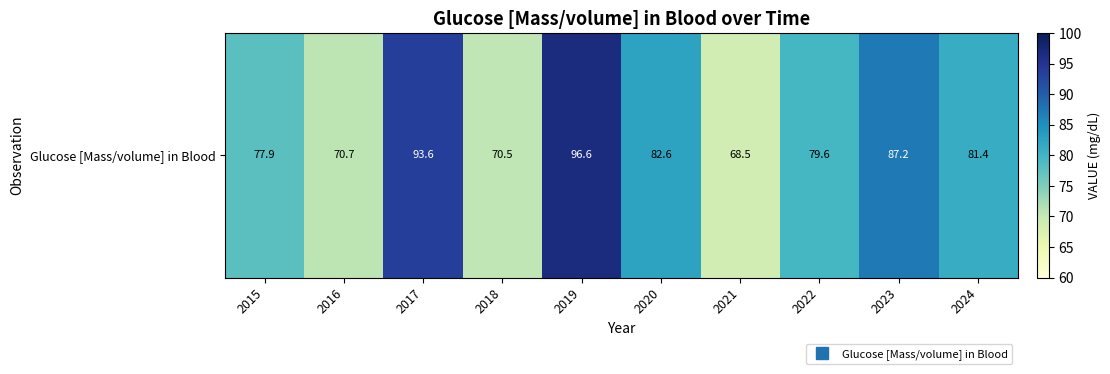

What is the difference between the values at 2022 and 2019?

17.0